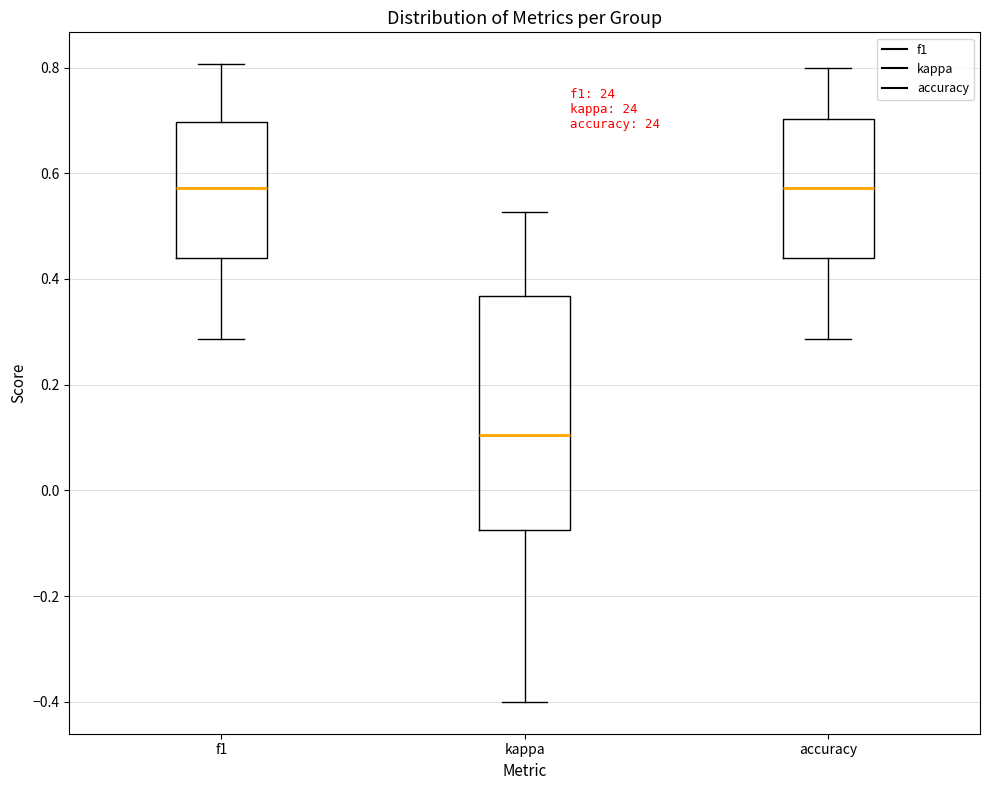

Where is the upper edge of the box for kappa on the y-axis? The values are not printed on the chart, so give them approximately, as read against the axis.

0.36